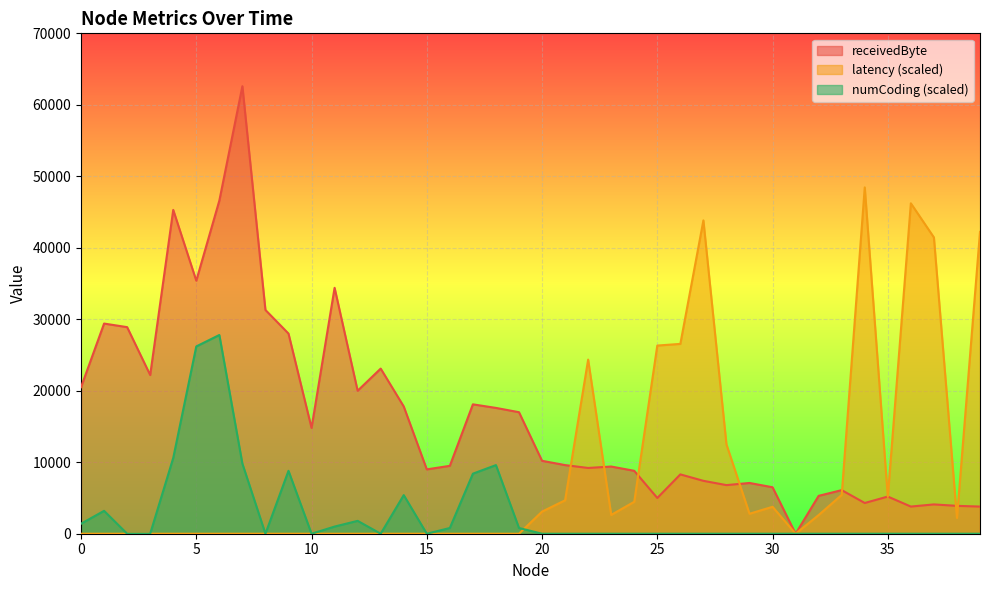

What is the total value across all series at 9?

36800.0